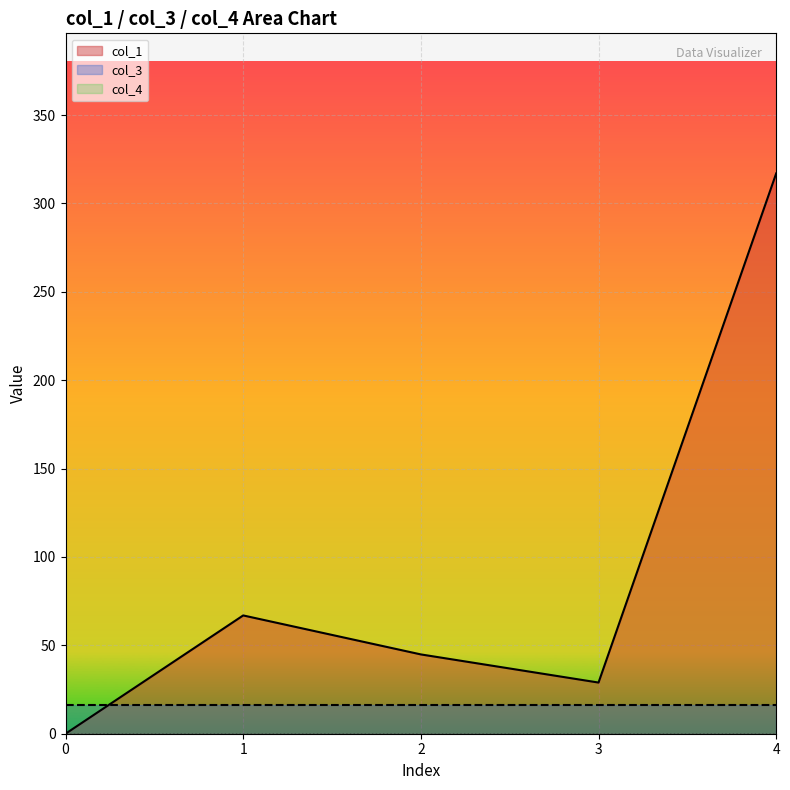

Reading right to left, transcribe all the data shown in this chart.

col_1_line: 4=317.0	3=28.9	2=44.9	1=66.9	0=0.0
col_3_line: 4=16.0	3=16.0	2=16.0	1=16.0	0=16.0
col_4_line: 4=0.0	3=0.0	2=0.0	1=0.0	0=0.0